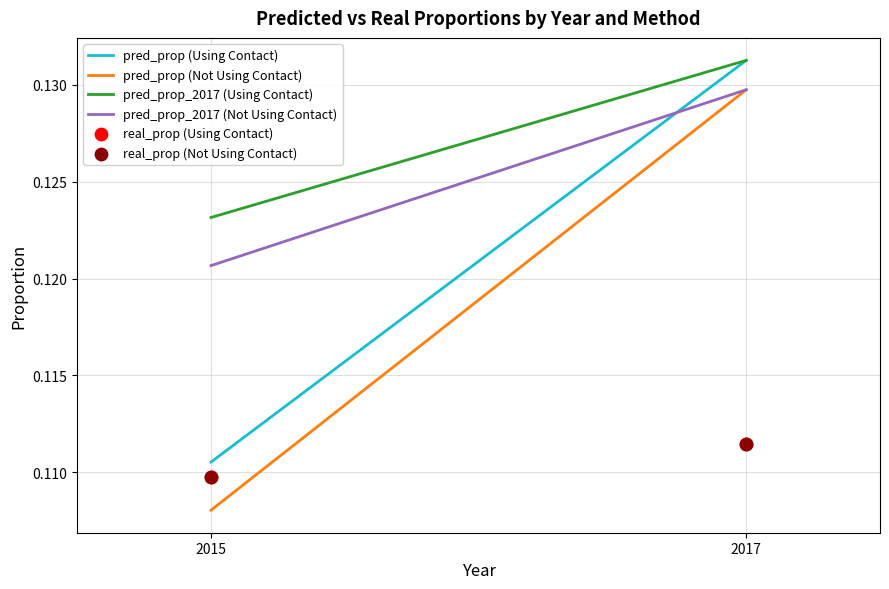

What are all the series names shown in the legend?

pred_prop (Using Contact), pred_prop (Not Using Contact), pred_prop_2017 (Using Contact), pred_prop_2017 (Not Using Contact), real_prop (Using Contact), real_prop (Not Using Contact)